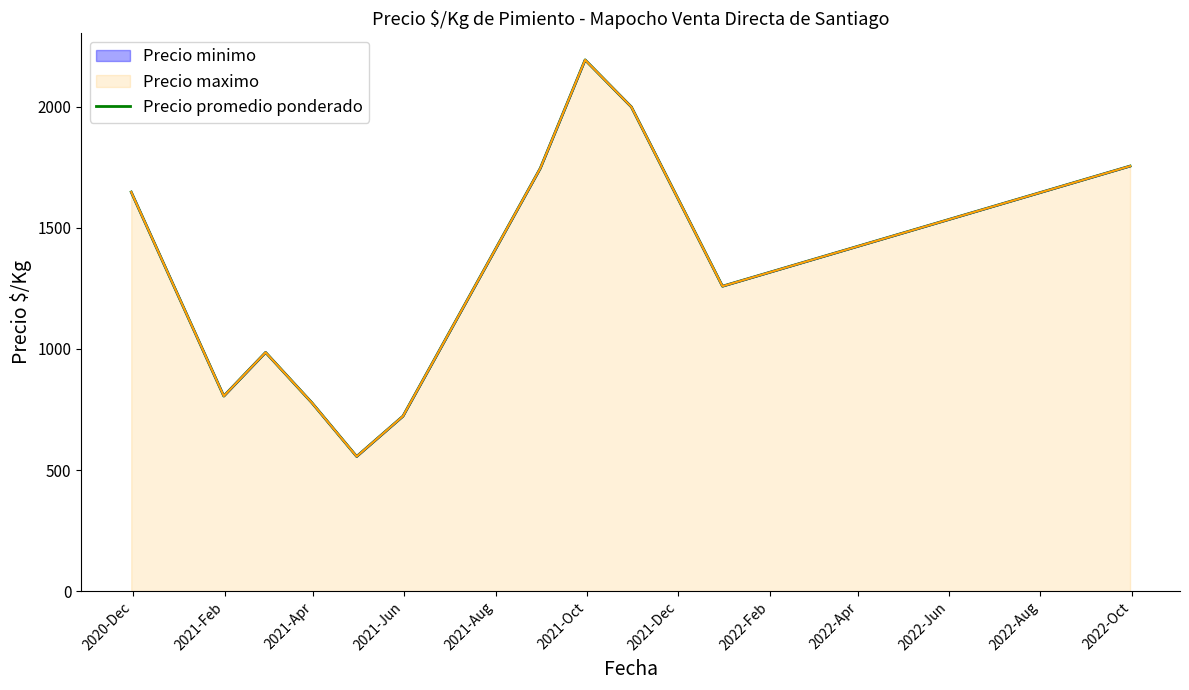

True or false: the data shows 935.2 at 2022-Apr.

False